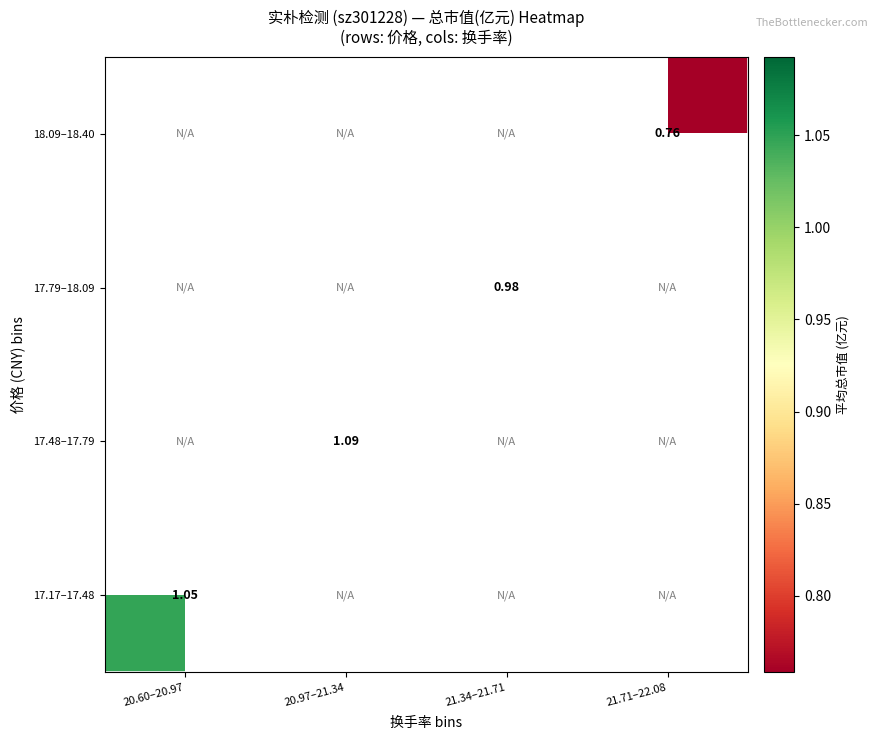

What is the smallest value displayed?

0.8